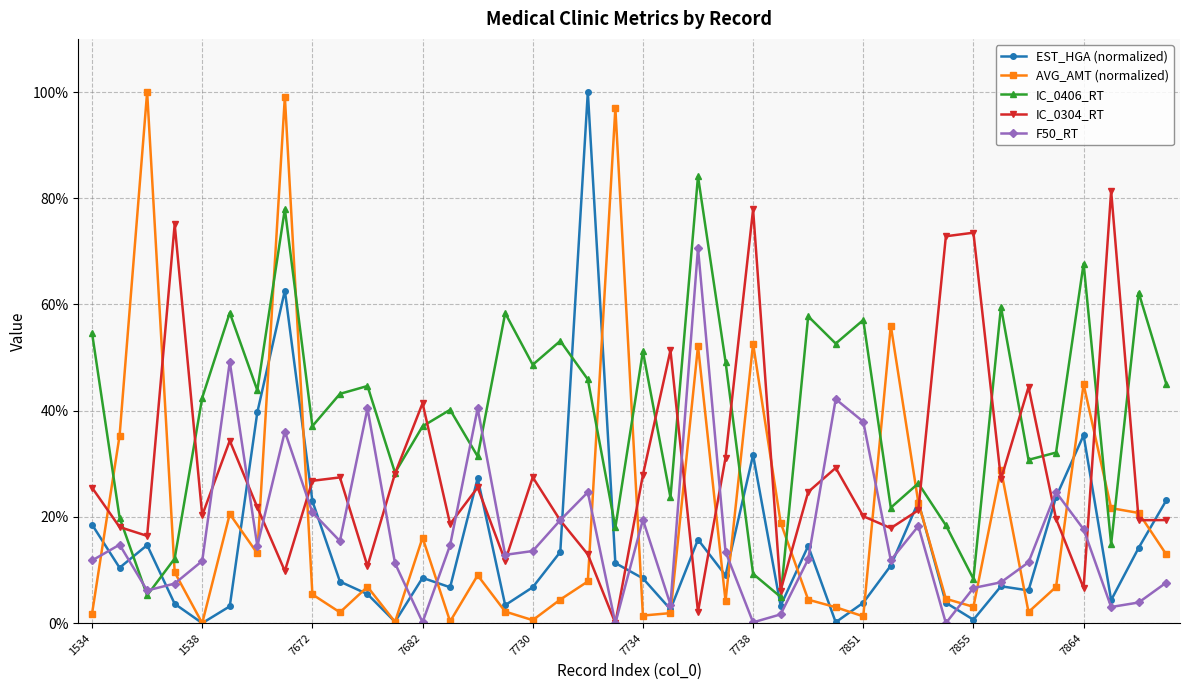

What is the value of the AVG_AMT (normalized) point at the 6th from the left?

20.6